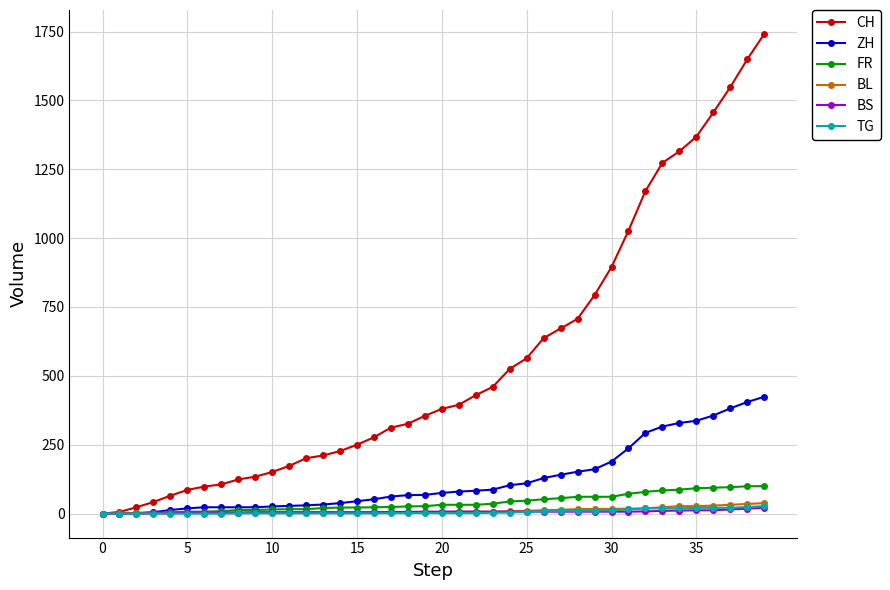

Count the number of categories in the chart.

40